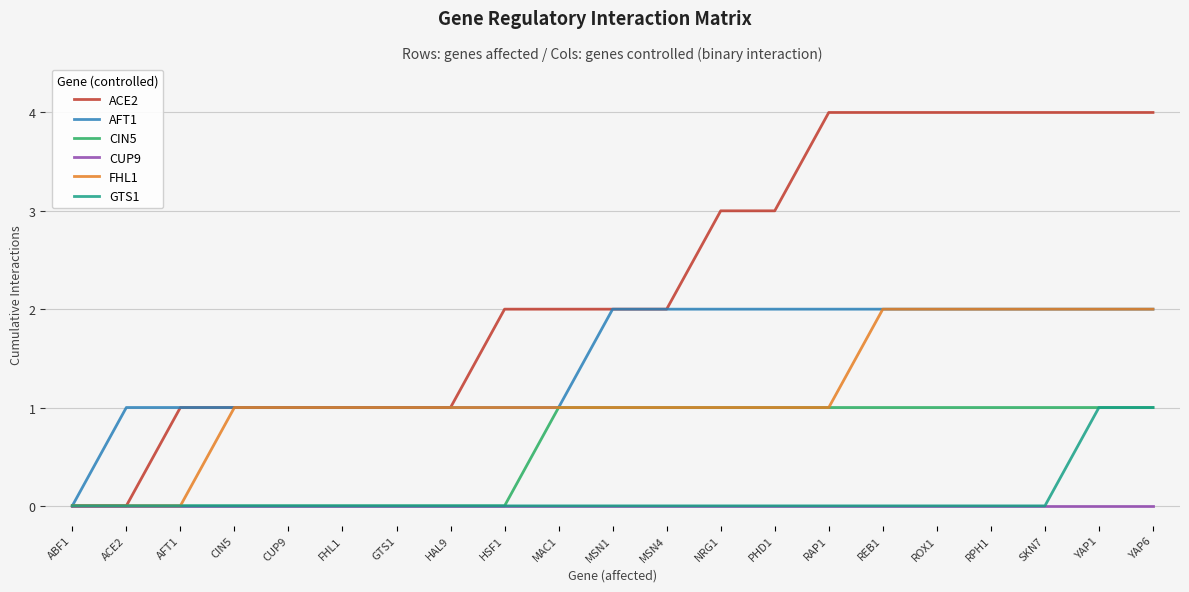

Count the GTS1 values in the range 0 to 1.

21